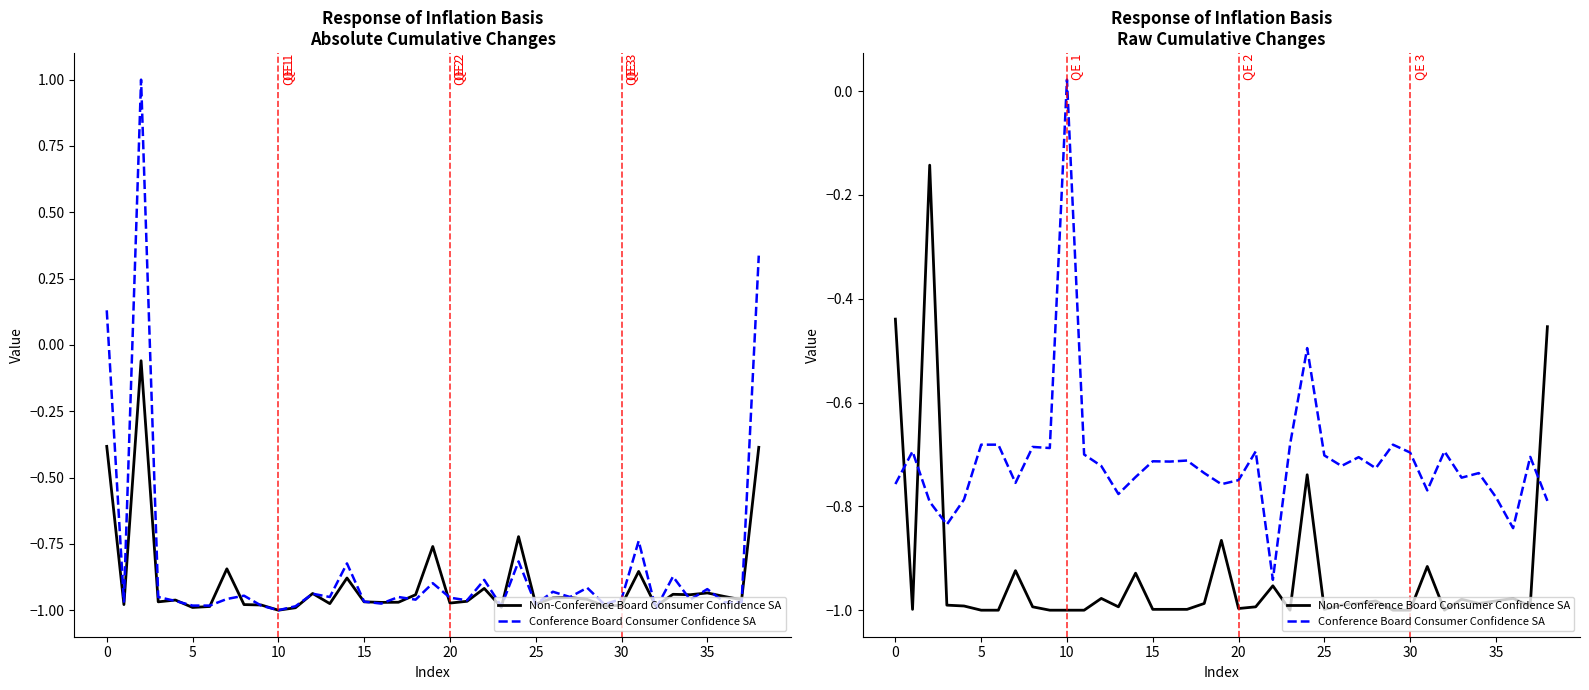

What is the average value of the col_6 (Non-Conference Board) series?

-0.8